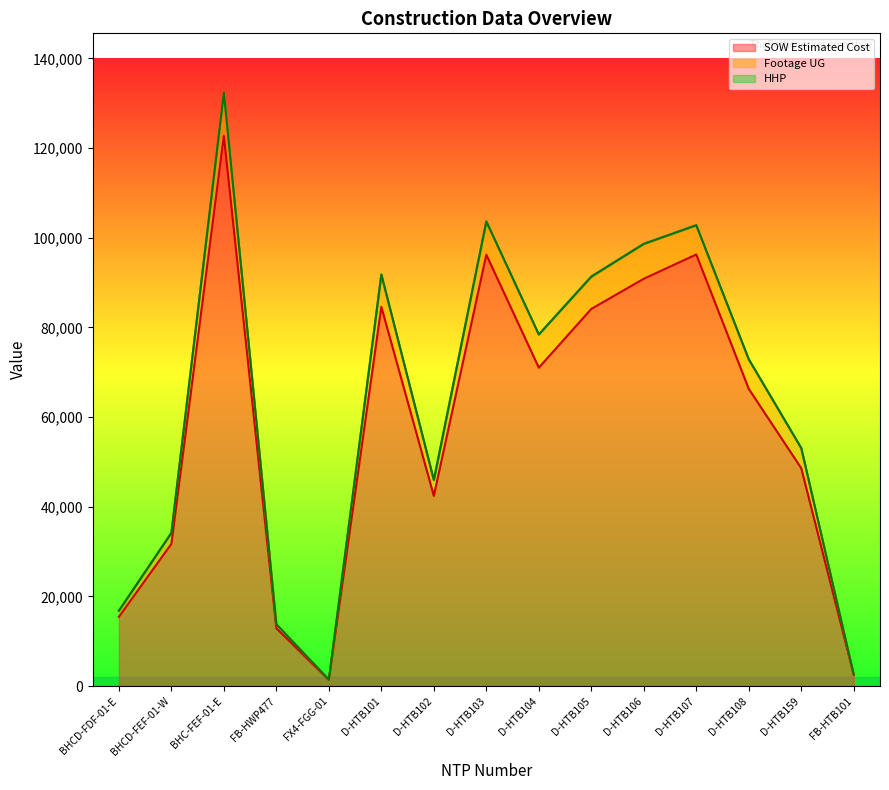

Which series has the largest total across all categories?

Footage UG